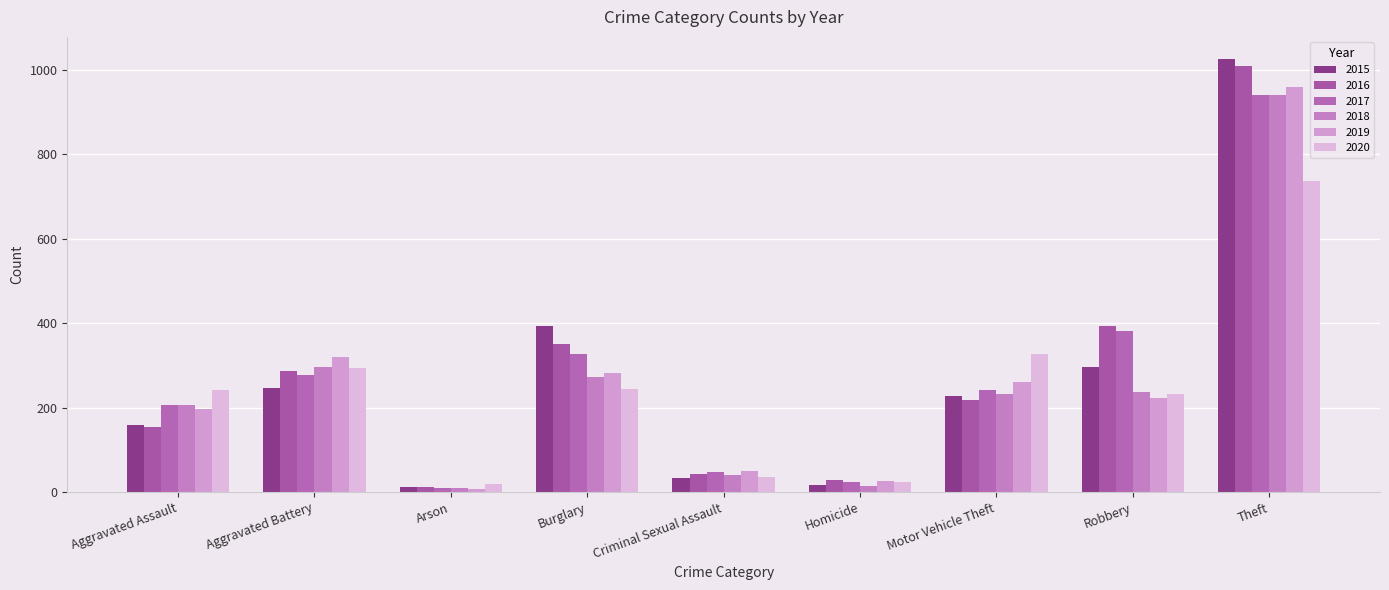

Which series has the largest total across all categories?

2016